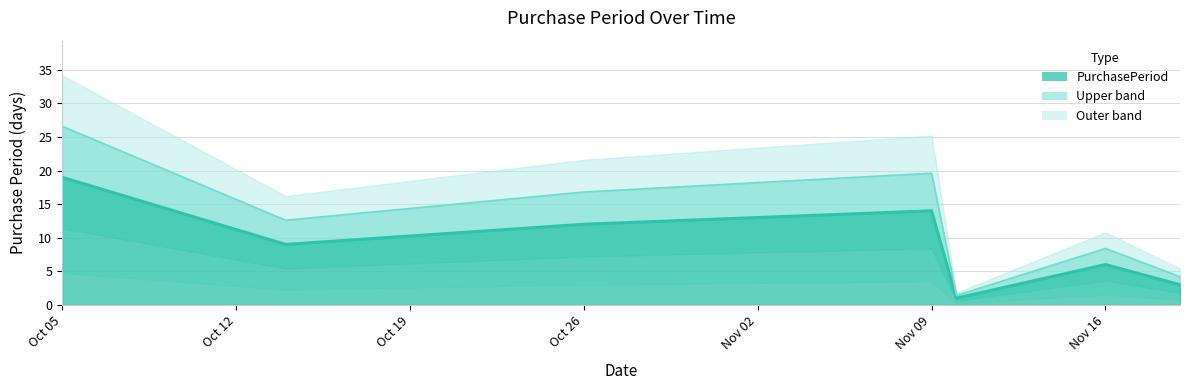

What position from the right is 2015-11-19?

1